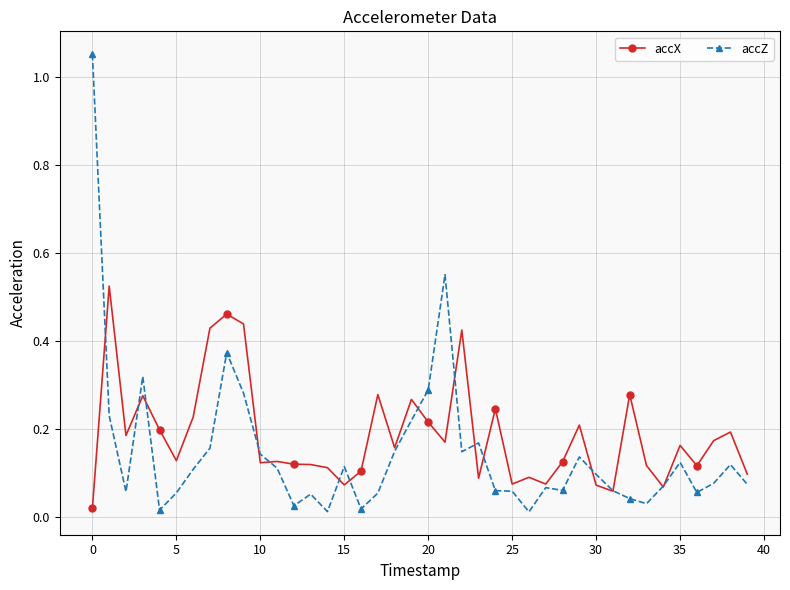

Rank the series by their average value, from lowest to highest.

accZ, accX